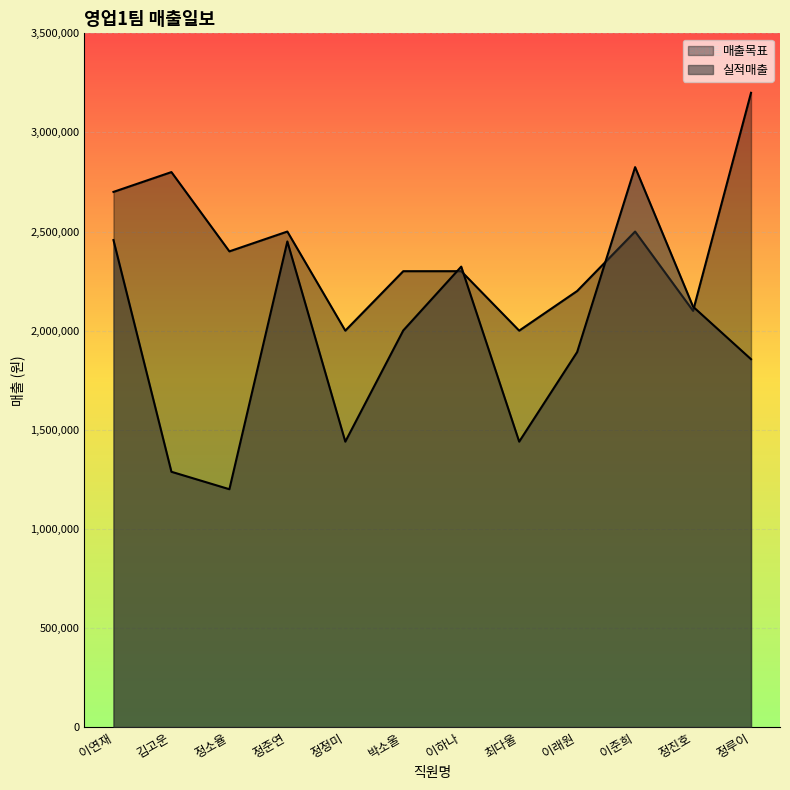

What are all the series names shown in the legend?

매출목표, 실적매출